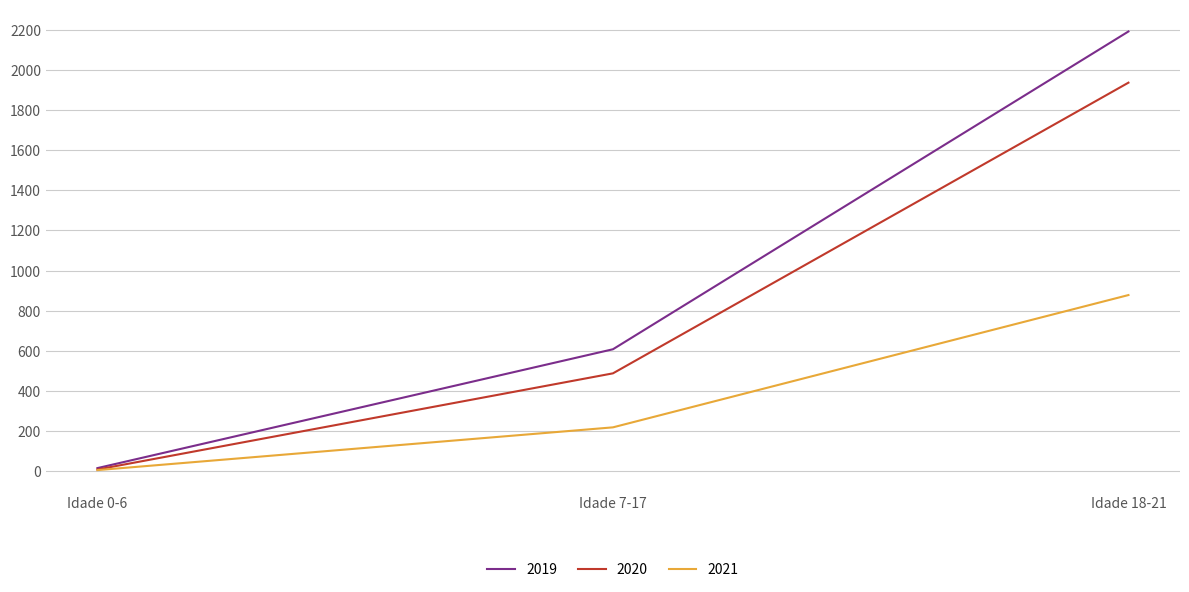

List the series in order of their overall mean, highest first.

2019, 2020, 2021